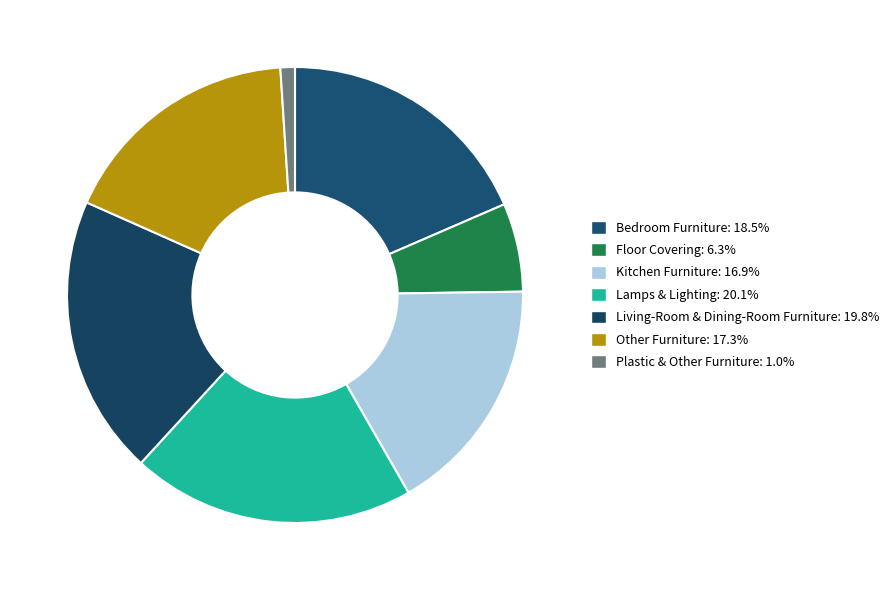

Does Lamps & Lighting represent more than half of the total?

No